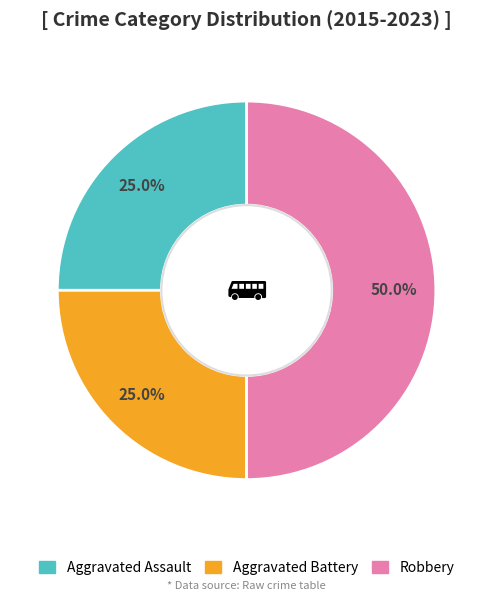

Between Aggravated Battery and Robbery, which is larger?

Robbery